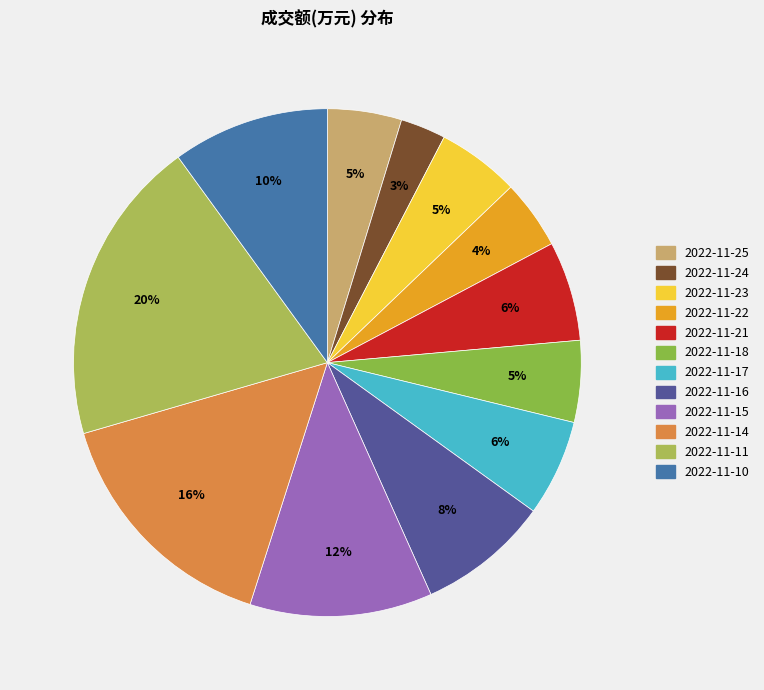

To the nearest percent, what portion does 2022-11-22 represent?

4%